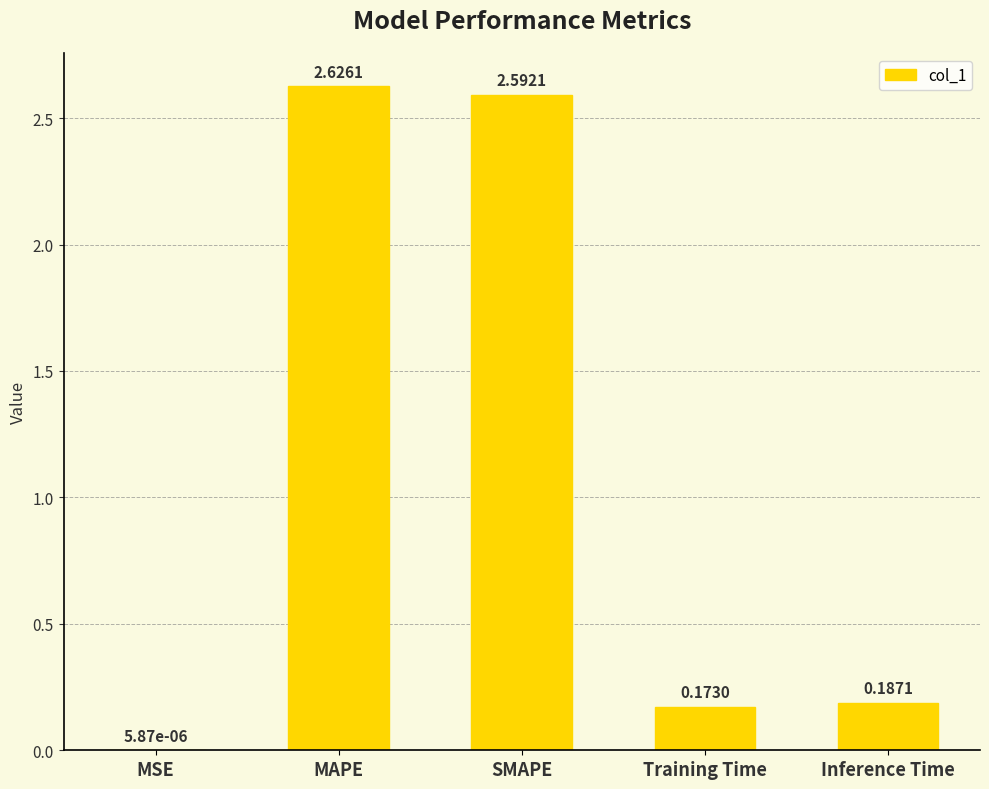

What is the sum of all values?

5.6